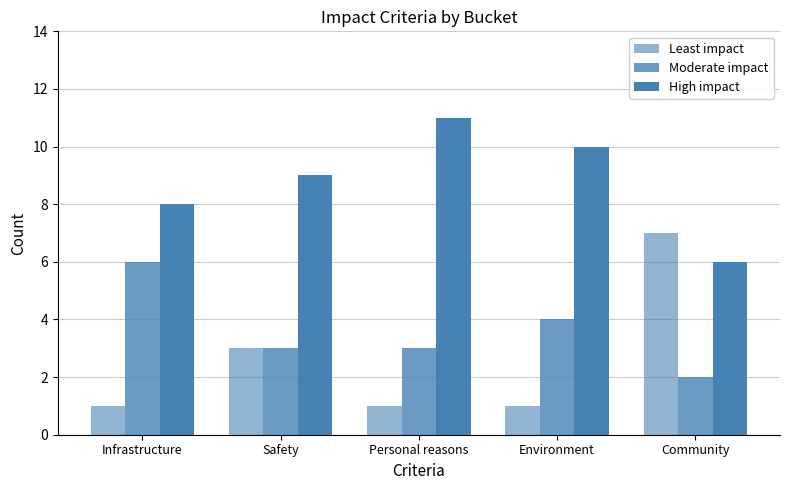

Is it true that High impact equals 6 at Community?

True